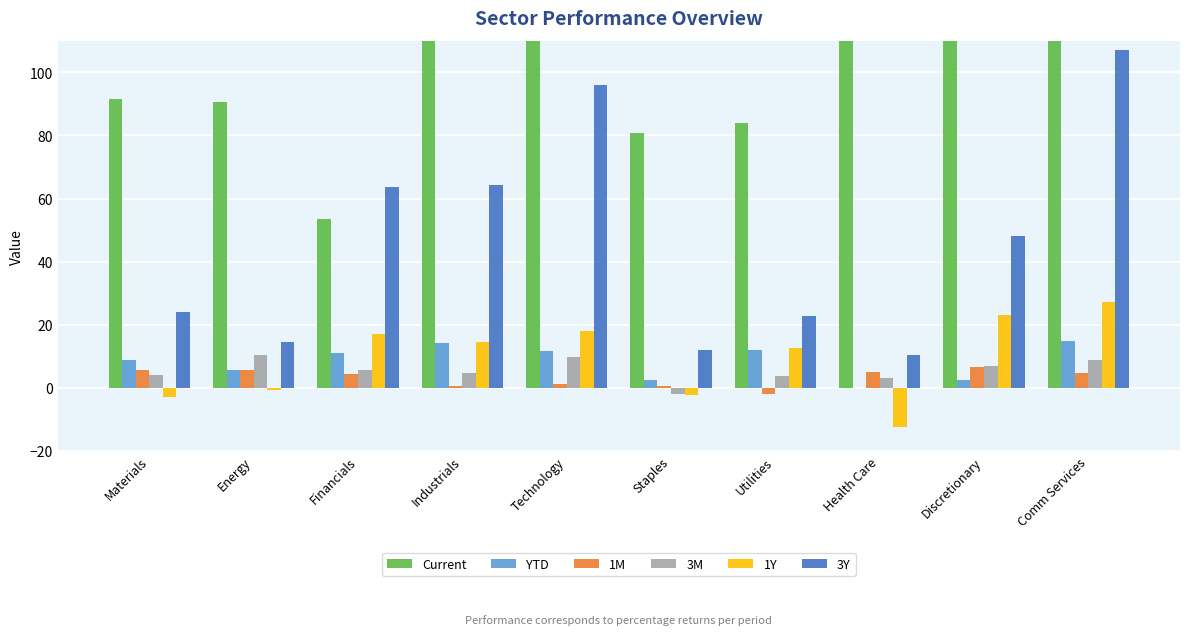

What position from the left is Financials?

3